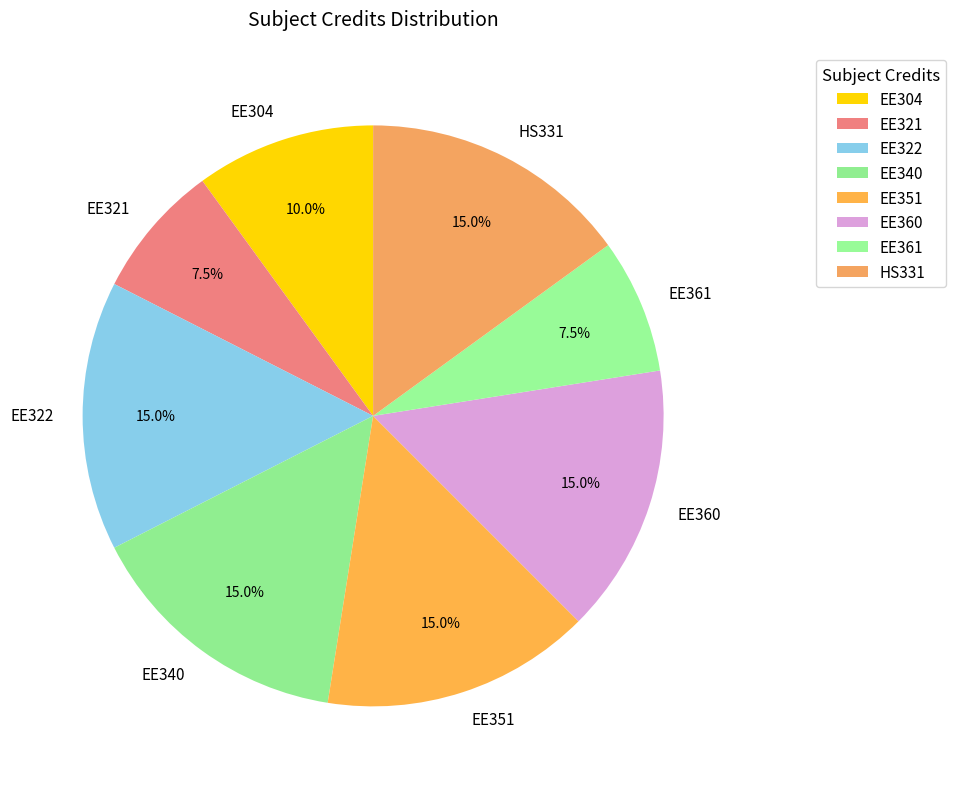

How many segments does this pie chart have?

8